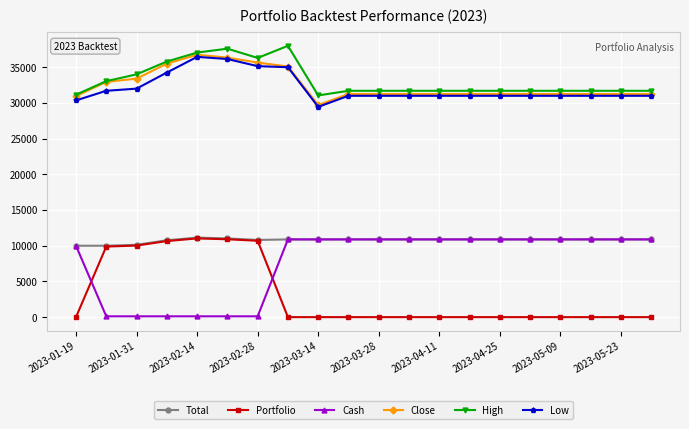

What is the lowest value of the Cash series?

114.6